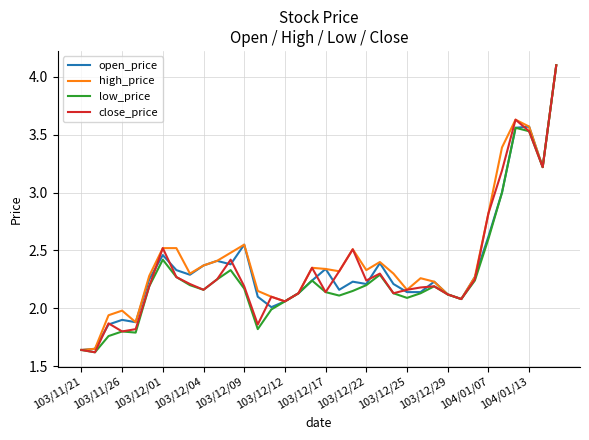

What is the maximum value shown in the chart?

4.1